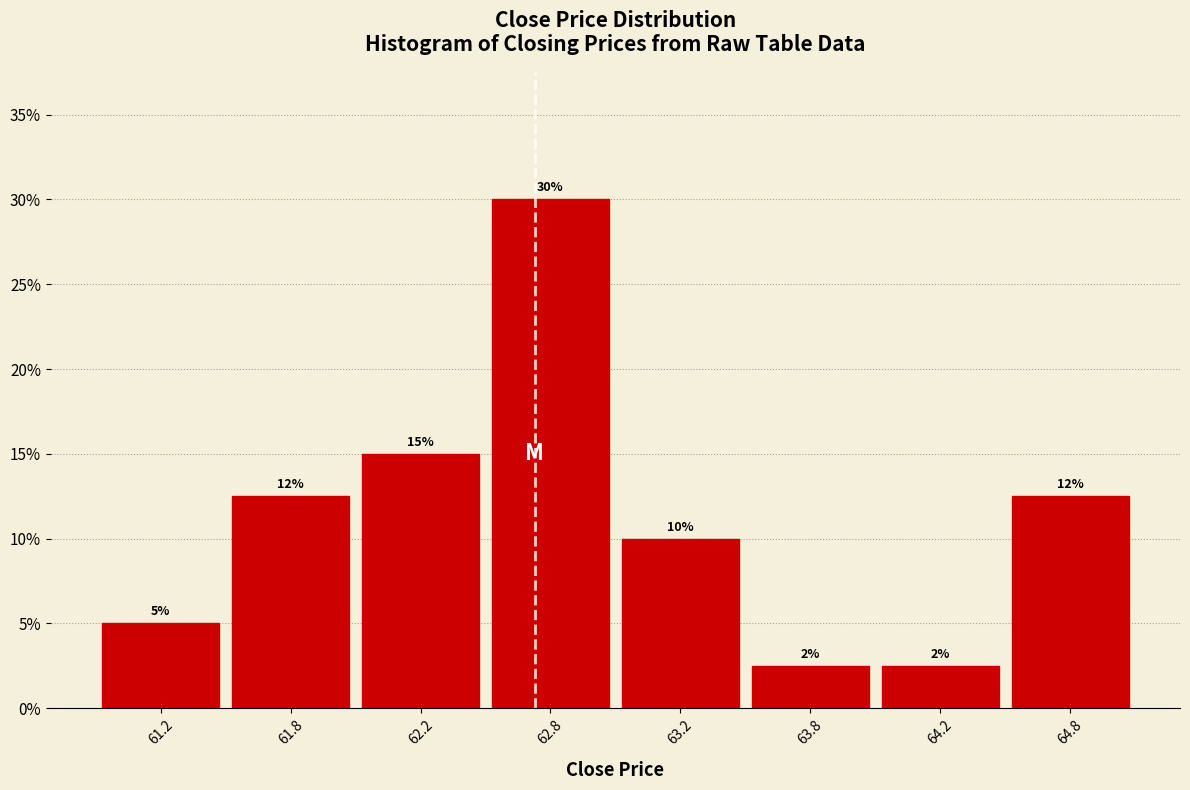

What is the difference between the values at 63.2 and 62.8?

20.0